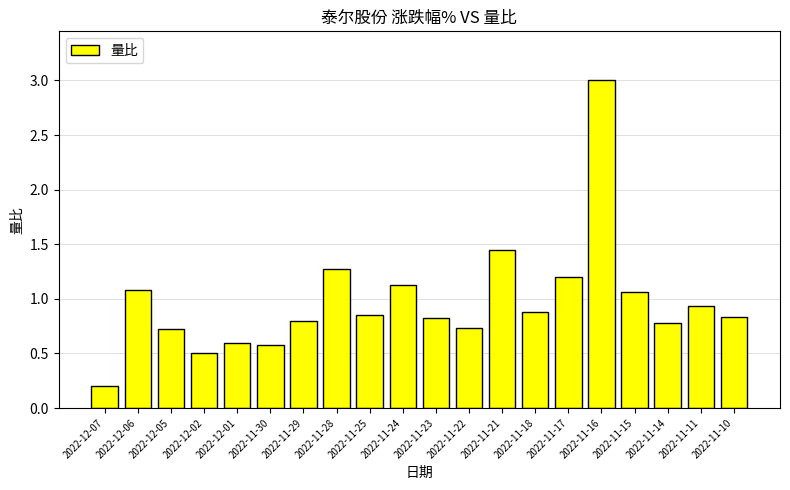

What is the label of the 19th bar from the right?

2022-12-06